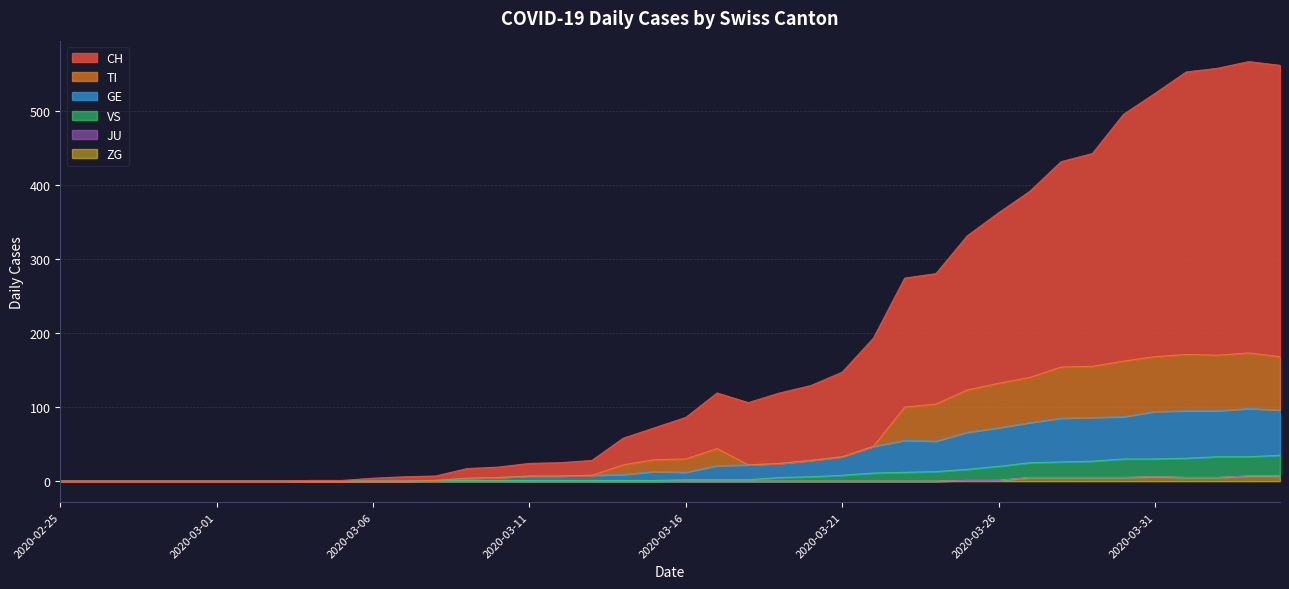

Which series changed the most between 2020-03-02 and 2020-04-03?

CH